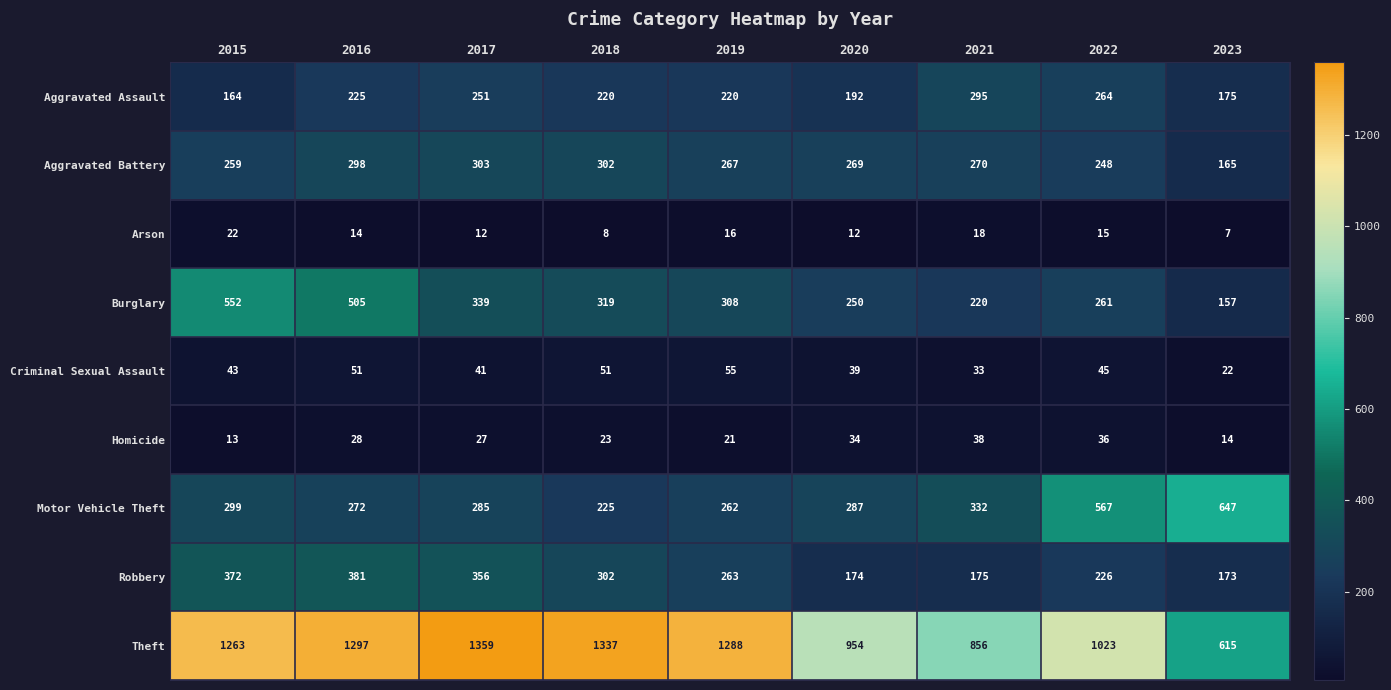

What is the average value of the Arson series?

14